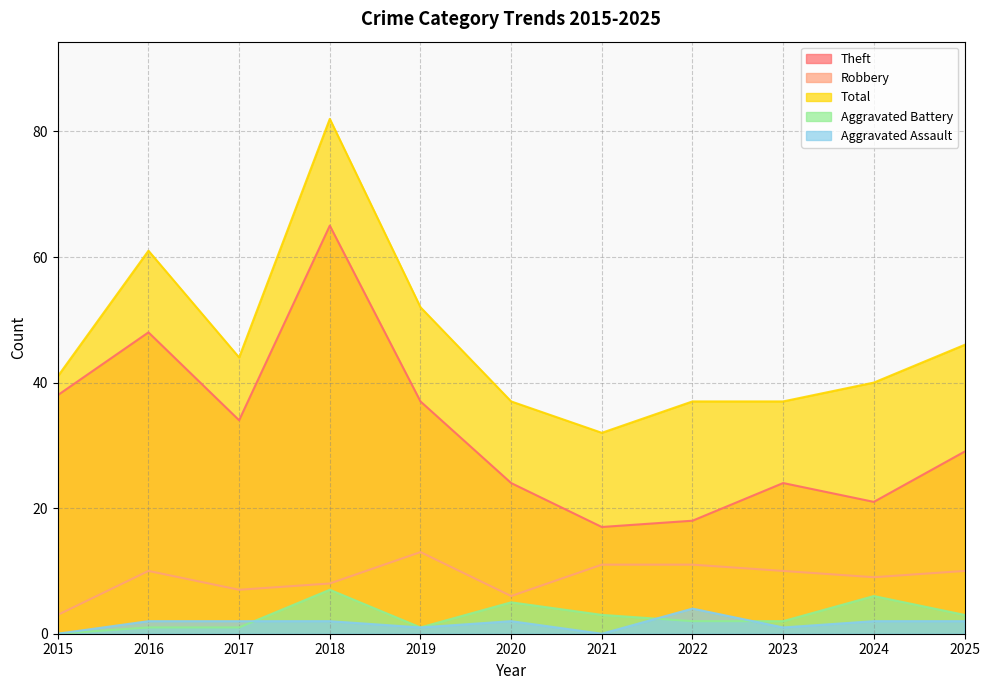

Which has a higher value, 2015 or 2018?

2018